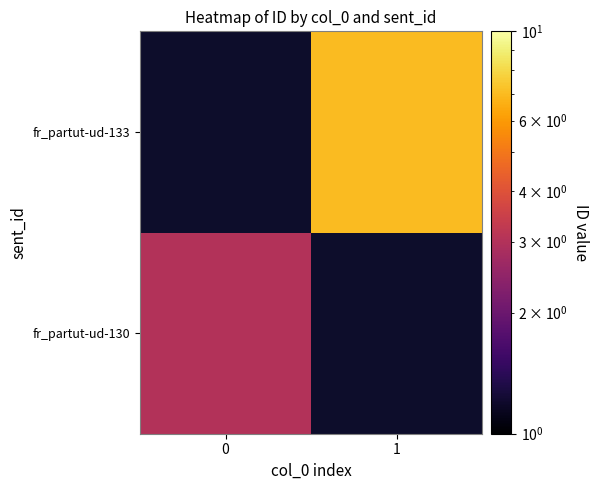

What value does the fr_partut-ud-133 series have at 1?

7.0